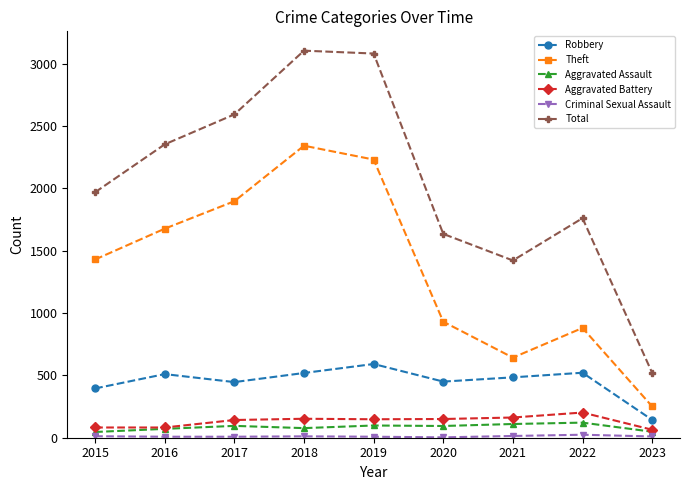

Which series has the widest spread of values?

Total